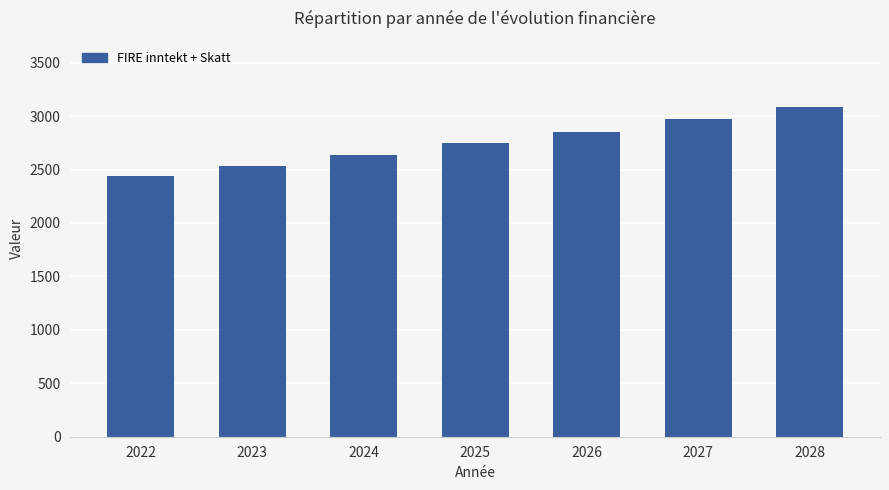

Reading left to right, list all the values displayed in this chart.

2440.0	2537.6	2639.1	2744.7	2854.5	2968.6	3087.4